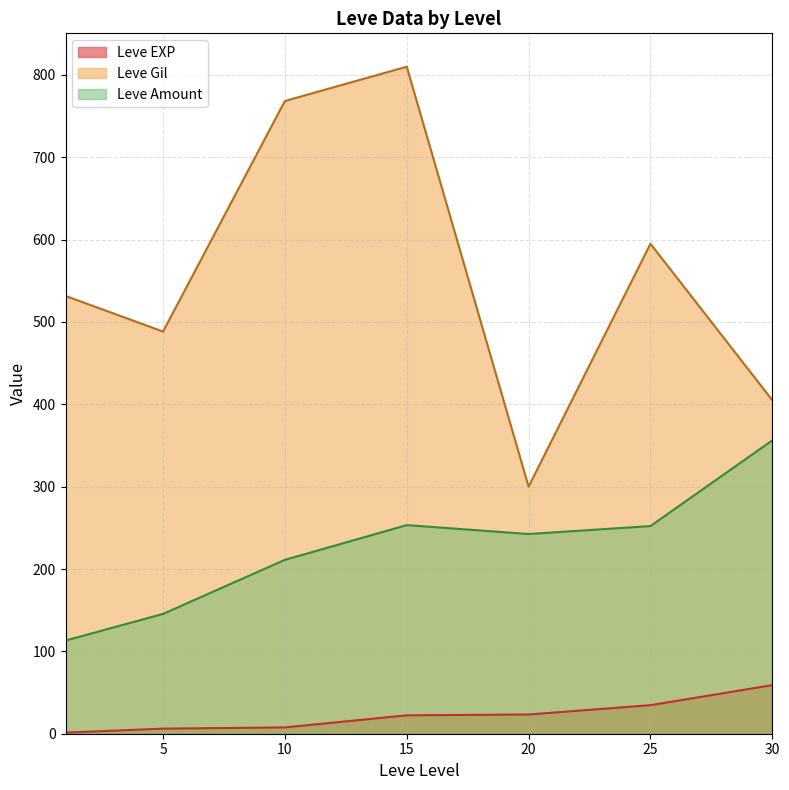

True or false: Leve Amount and Leve Gil intersect in this chart.

False